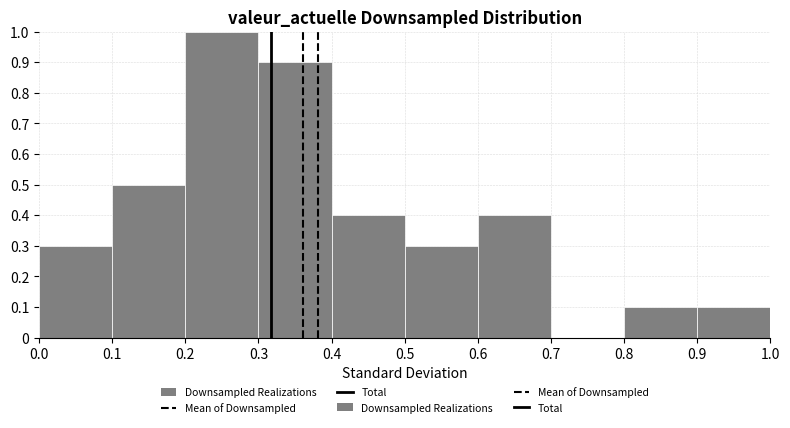

Reading left to right, list every bar in this chart as the range it spans on the x-axis followed by its height. The values are not printed on the chart, so give them approximately, as read against the axis.

0.0 to 0.1: 0.3
0.1 to 0.2: 0.5
0.2 to 0.3: 1.0
0.3 to 0.4: 0.9
0.4 to 0.5: 0.4
0.5 to 0.6: 0.3
0.6 to 0.7: 0.4
0.7 to 0.8: 0
0.8 to 0.9: 0.1
0.9 to 1.0: 0.1